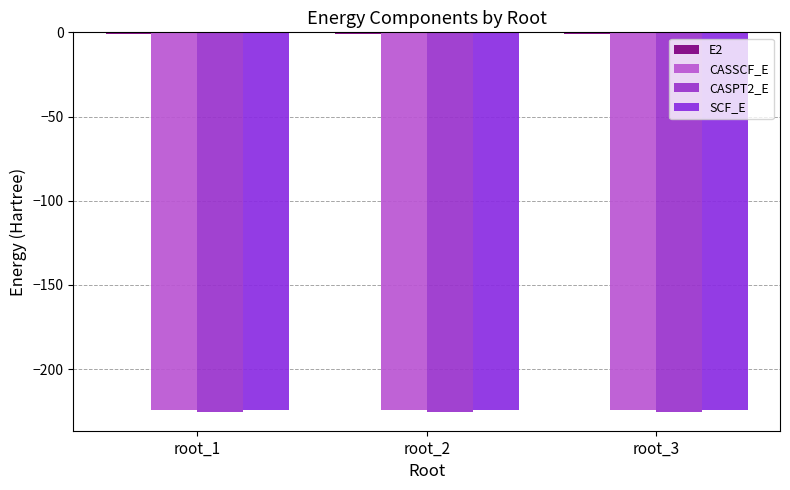

How many series are shown in this chart?

4